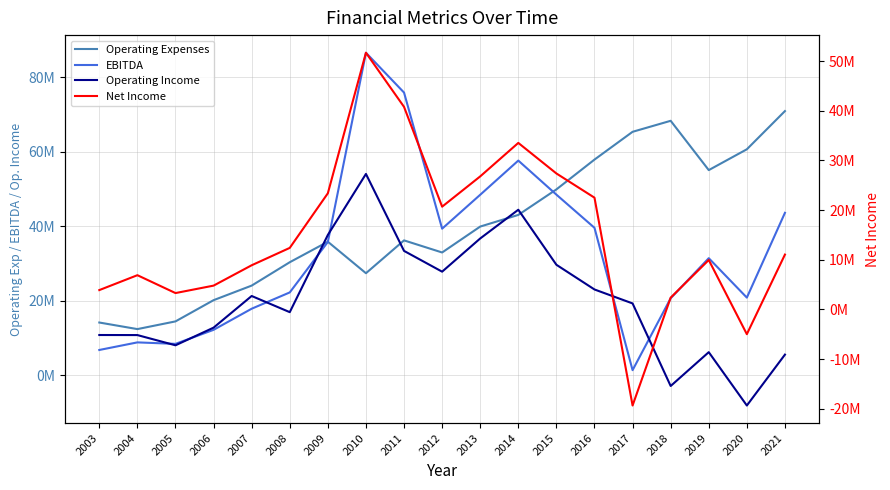

How many times do EBITDA and Operating Expenses cross each other?

2